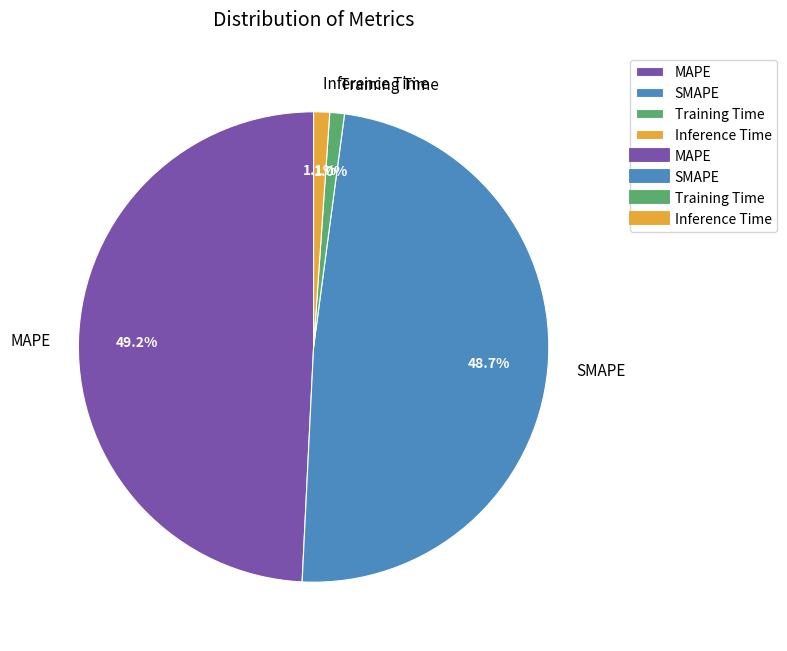

Count the number of slices in the pie.

4